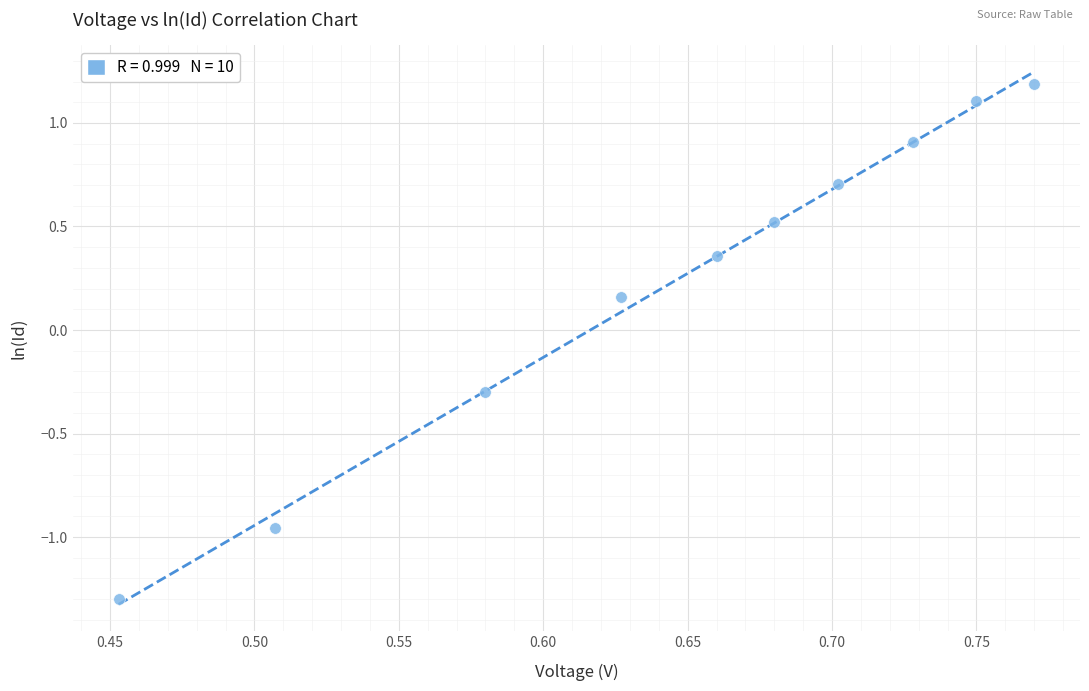

What is the range of Y values (max minus min)?

2.5